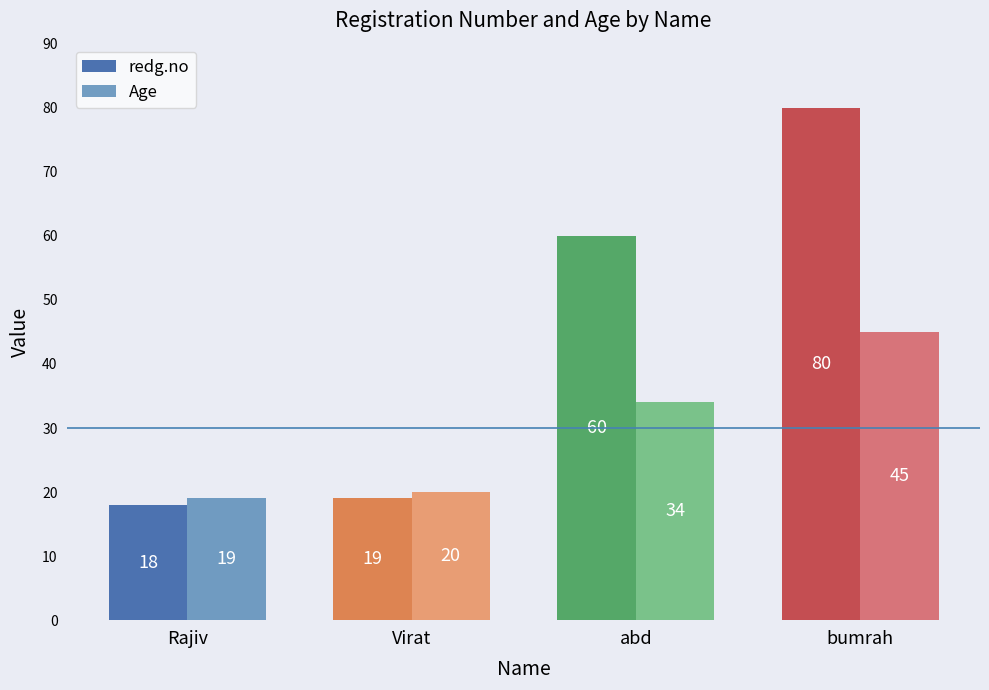

Does the chart contain any negative values?

No